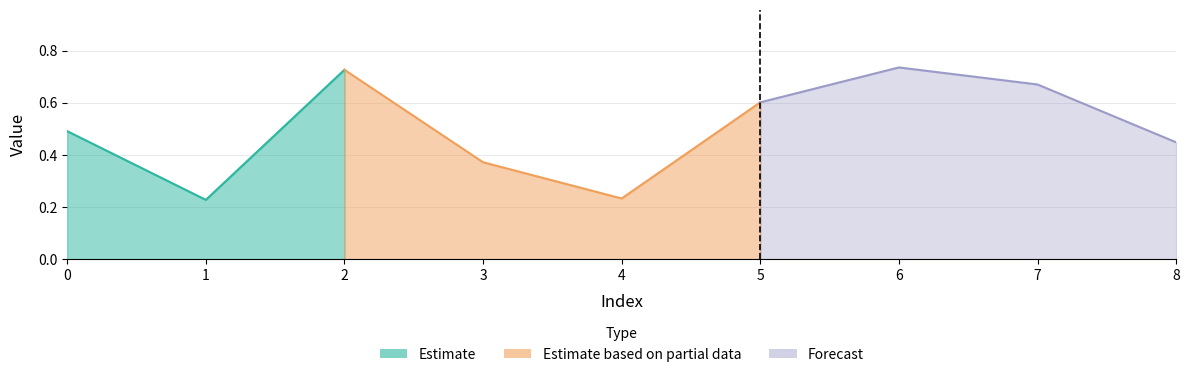

What is the change in value from 1 to 7?

+0.4